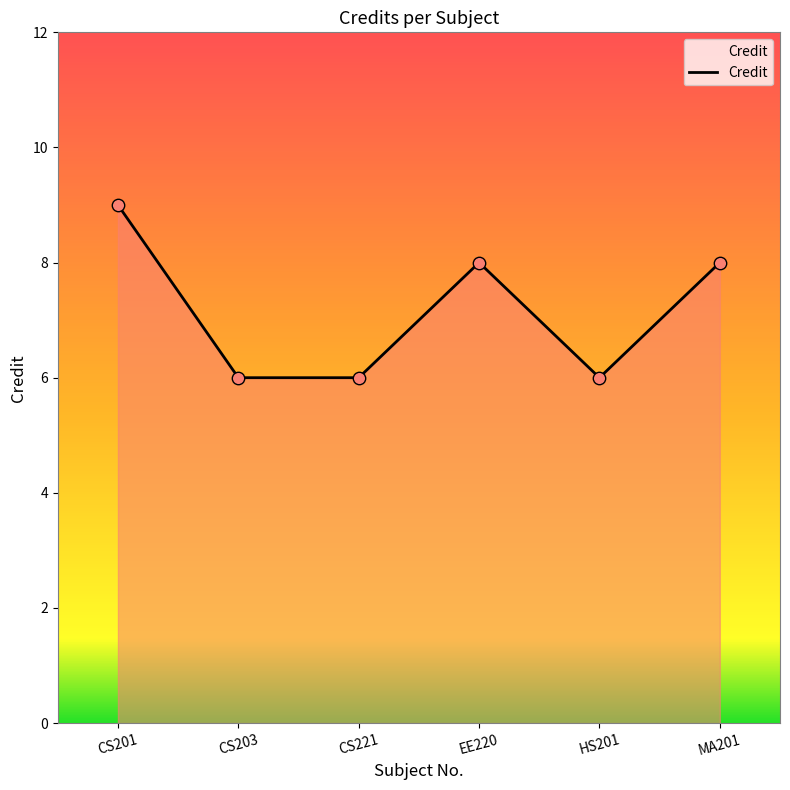

What is the change in value from CS201 to CS203?

-3